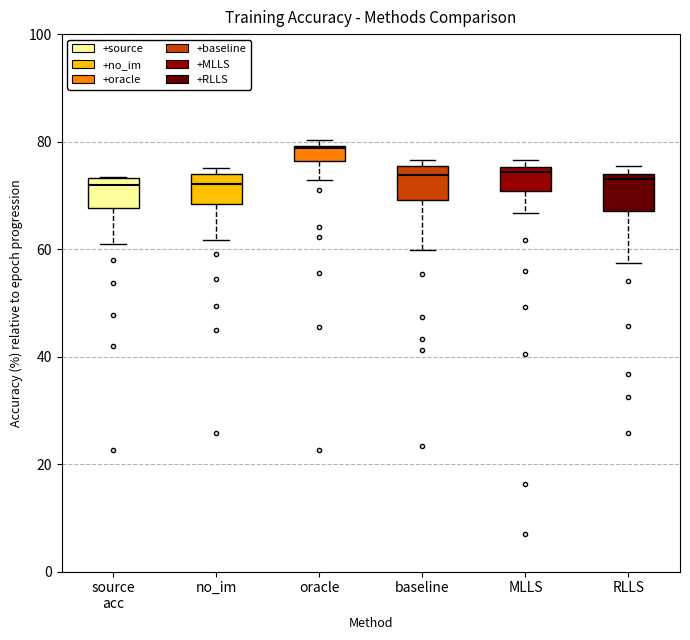

Where does the median line of the box for source acc sit on the y-axis? The values are not printed on the chart, so give them approximately, as read against the axis.

72